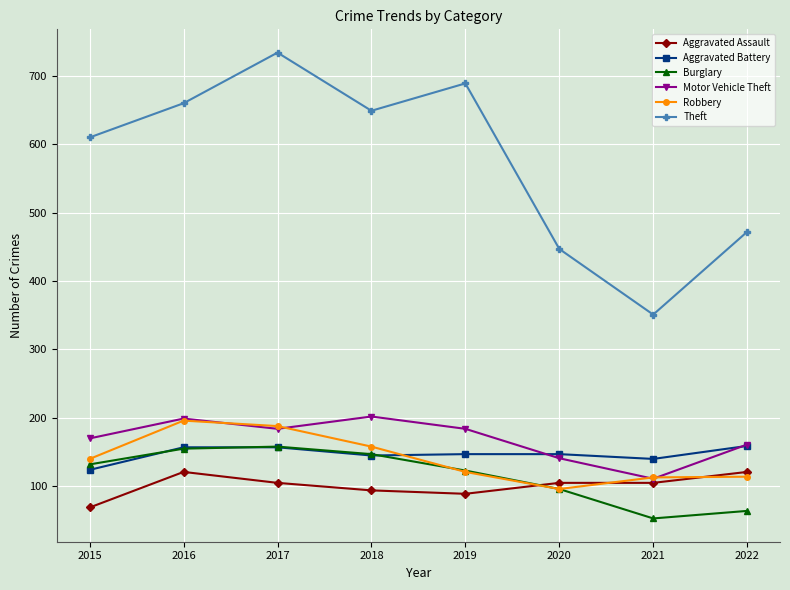

Count the number of data series in this chart.

6